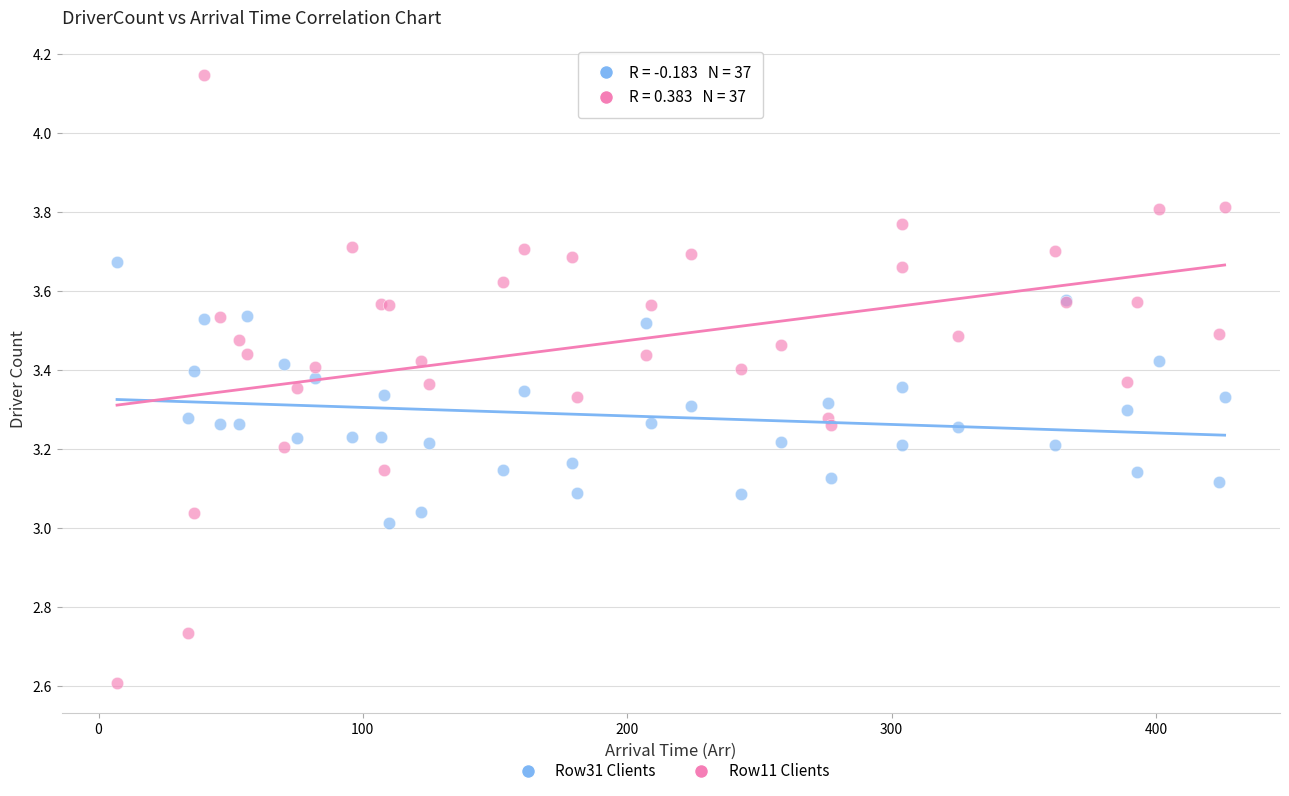

Which series has the largest Y range (max minus min)?

Row11 Clients